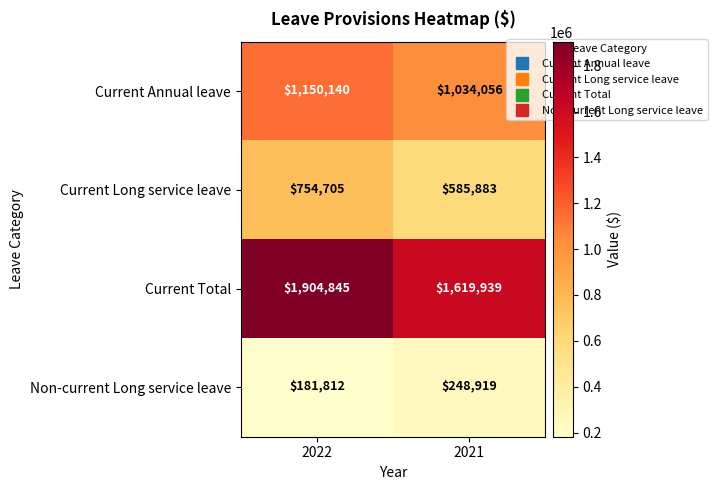

Rank the series by their maximum value, from lowest to highest.

Non-current Long service leave, Current Long service leave, Current Annual leave, Current Total